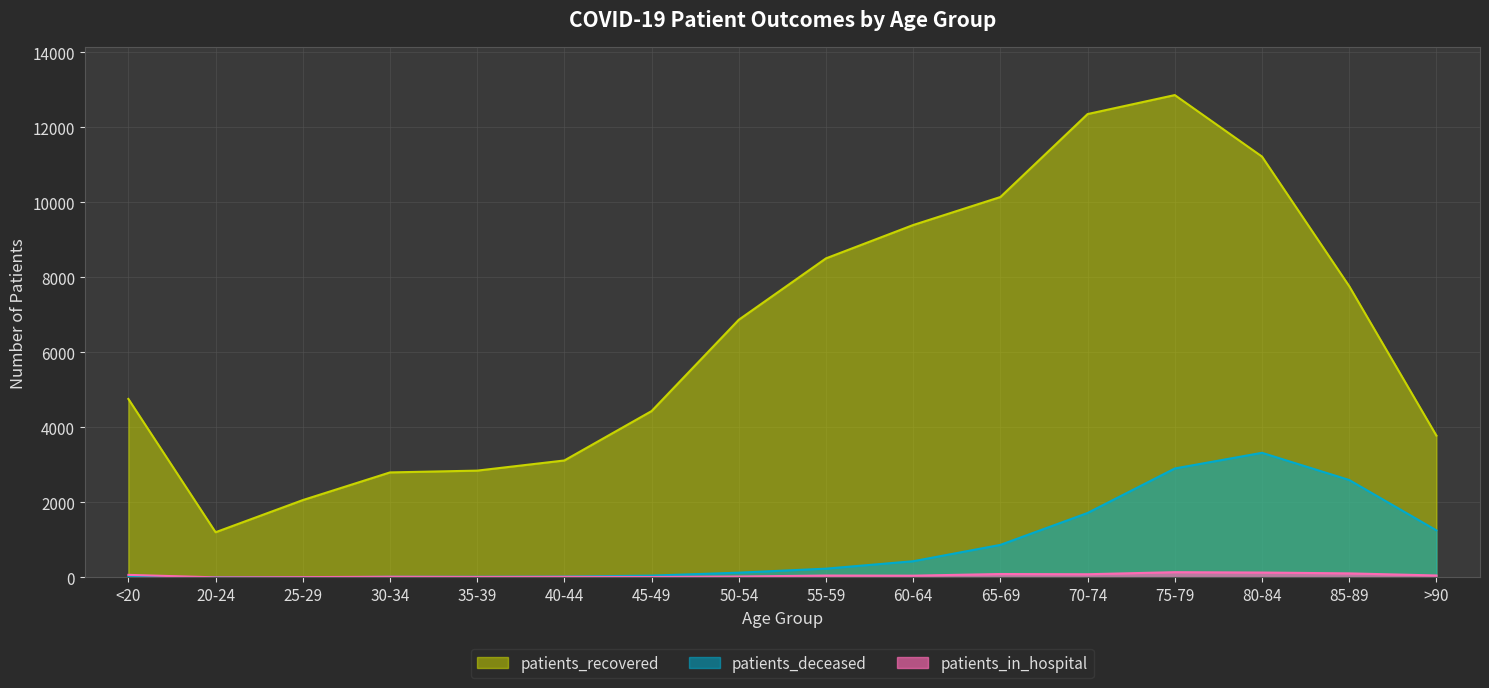

The patients_deceased series shows 49 at 45-49. True or false?

True